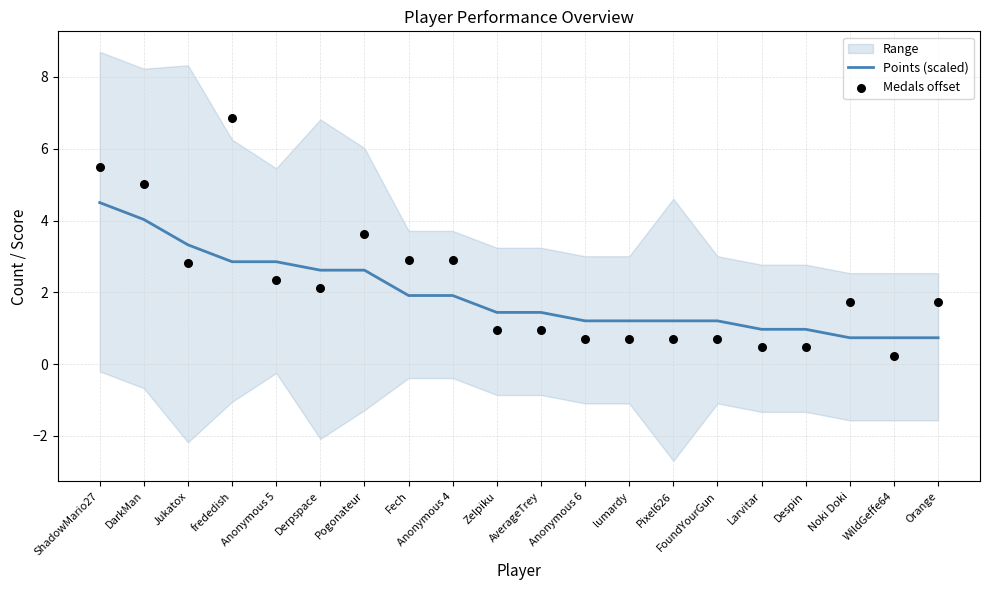

Is the value of Points (scaled) at Zelpiku greater than the value of Medals offset at WildGeffe64?

Yes